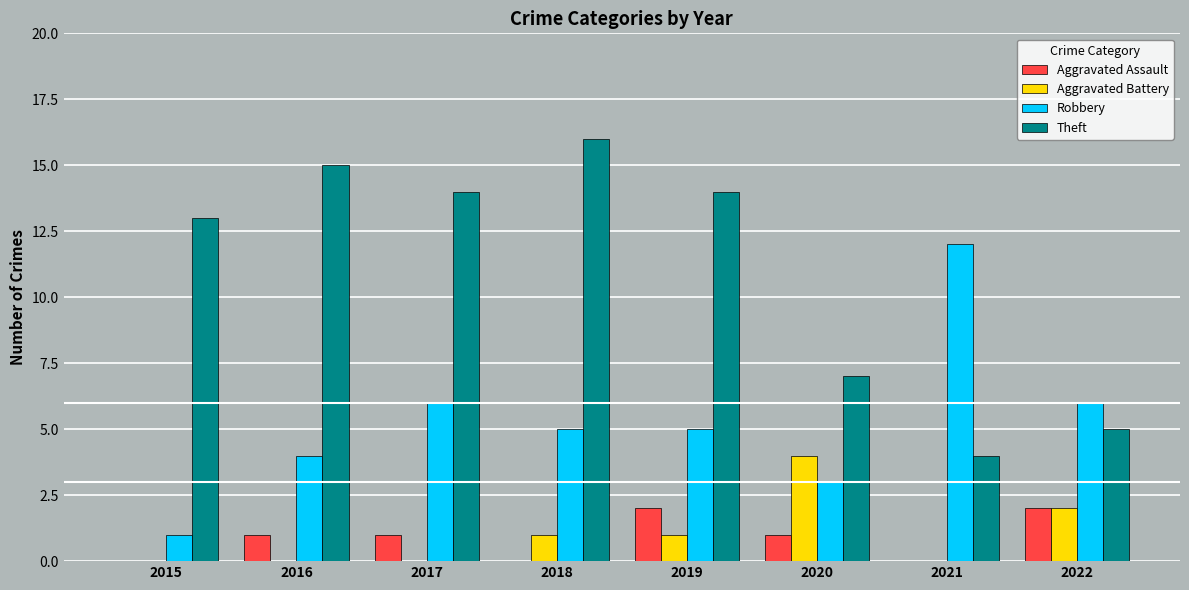

Count the Aggravated Assault values in the range 0 to 2.

8